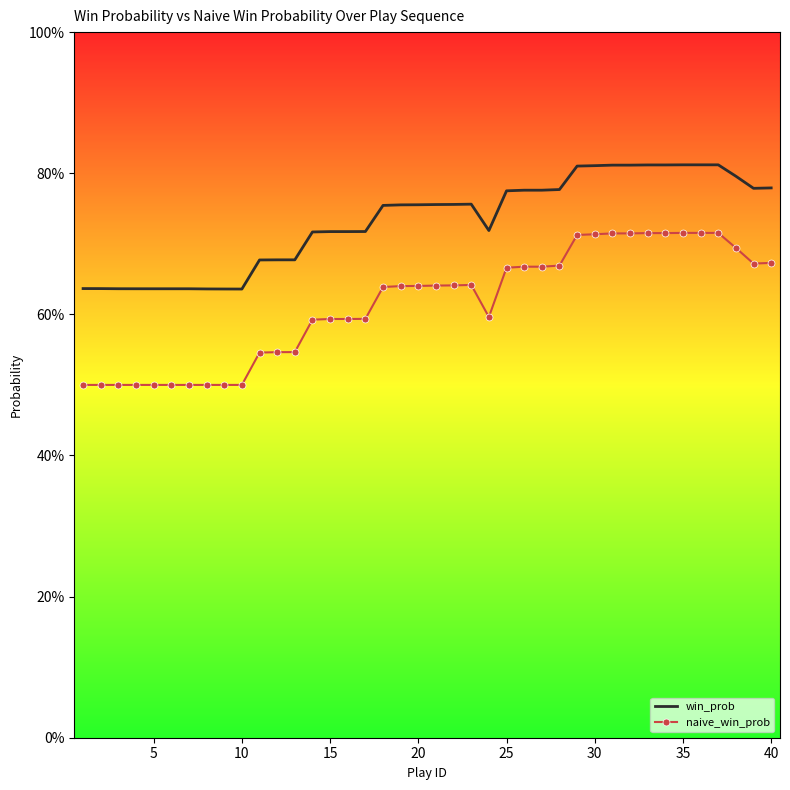

At which category is the sum across all series the highest?

35